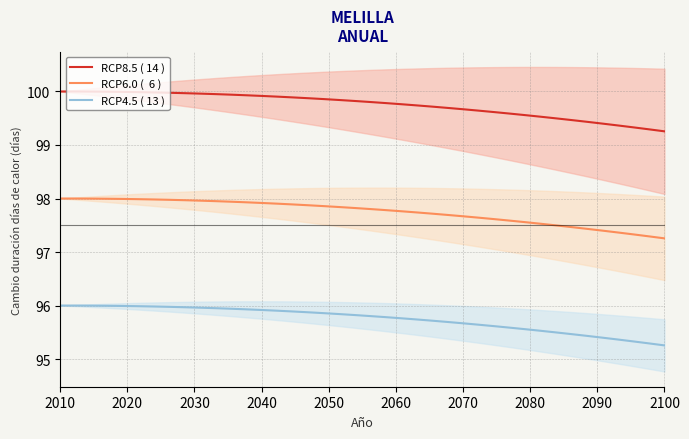

Is this an area chart (filled region under the line)?

No